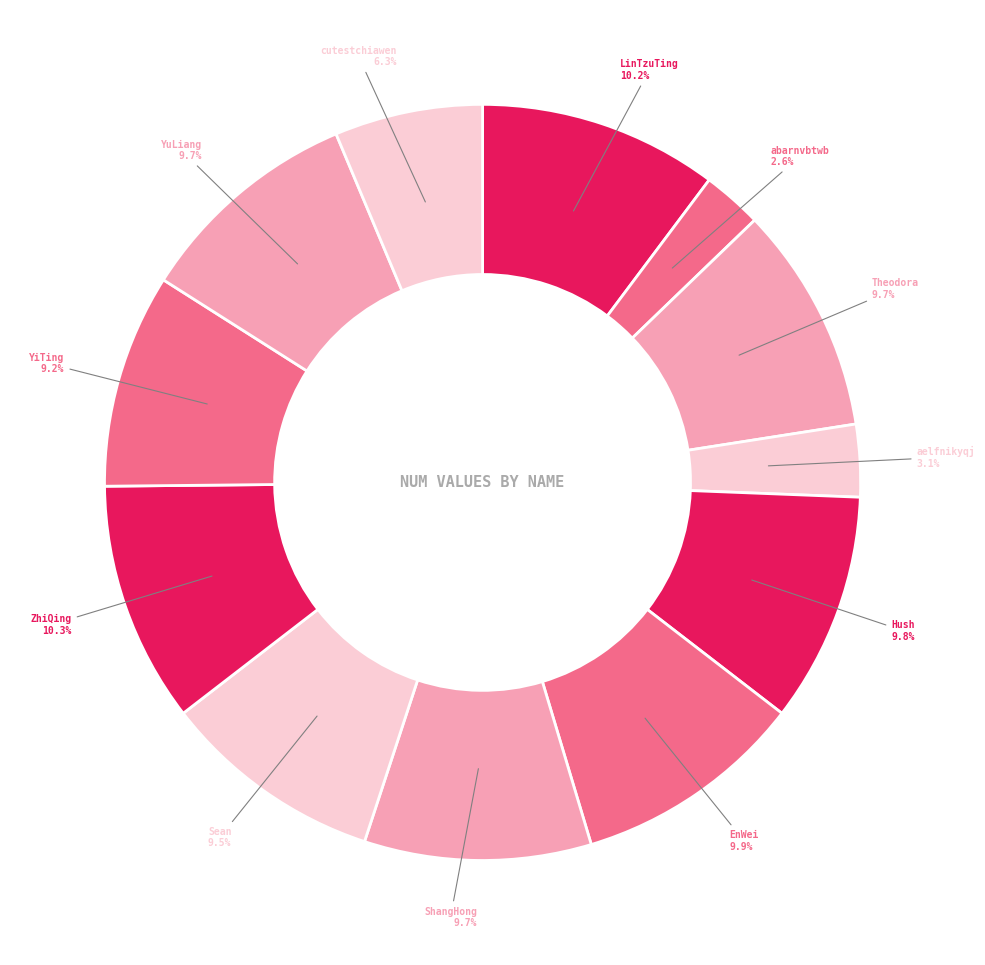

To the nearest percent, what percentage of the pie is cutestchiawen?

6%